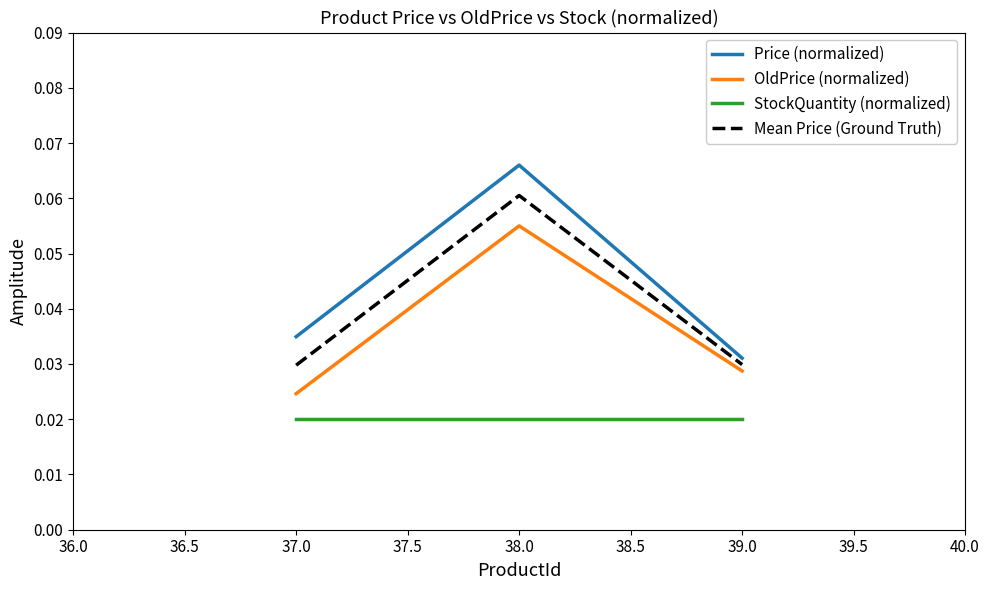

What position from the right is 37.0?

3